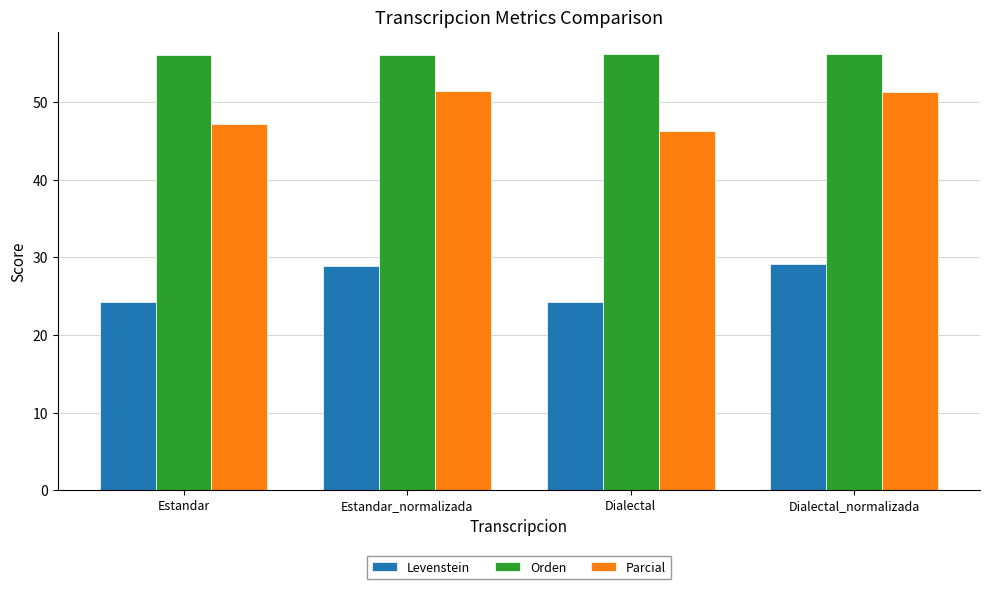

Read the Parcial value at Dialectal_normalizada.

51.3